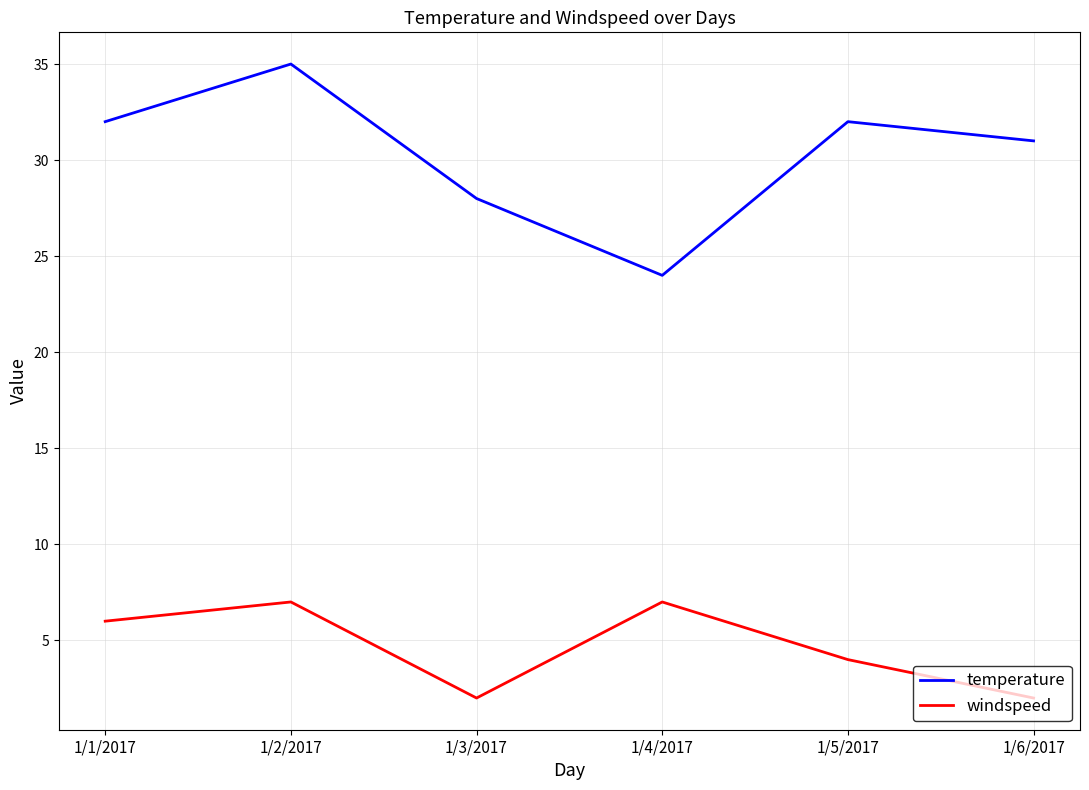

True or false: temperature and windspeed cross at least once.

False